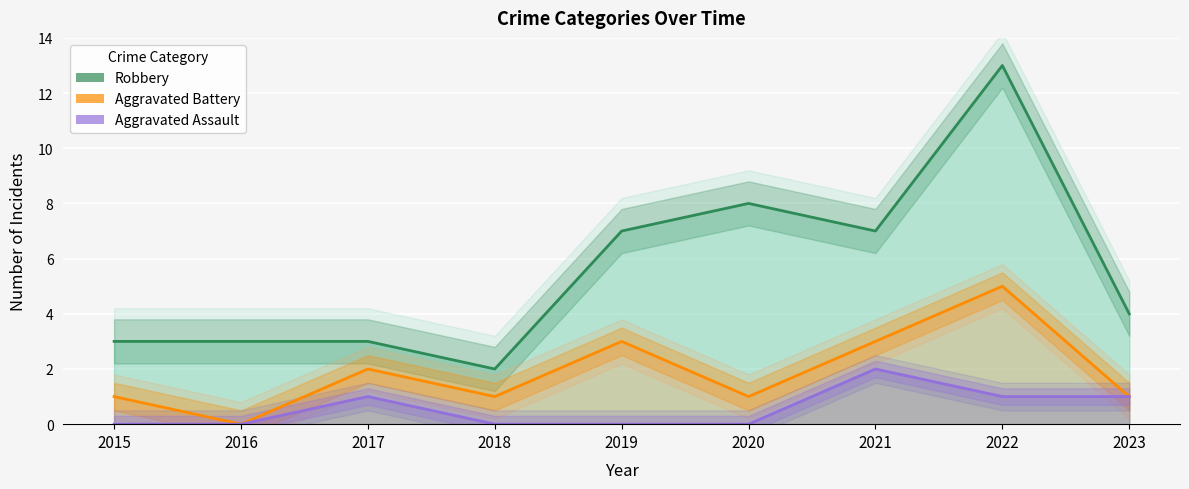

How many positive values does the Aggravated Assault series have?

4